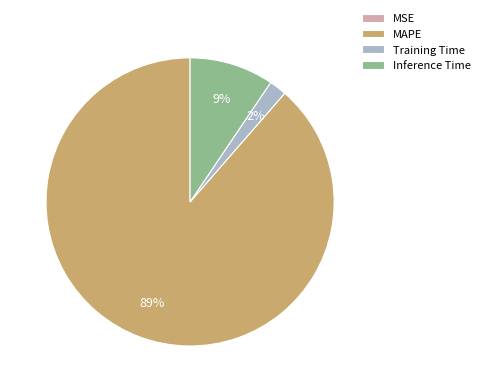

Does any single category account for the majority?

Yes